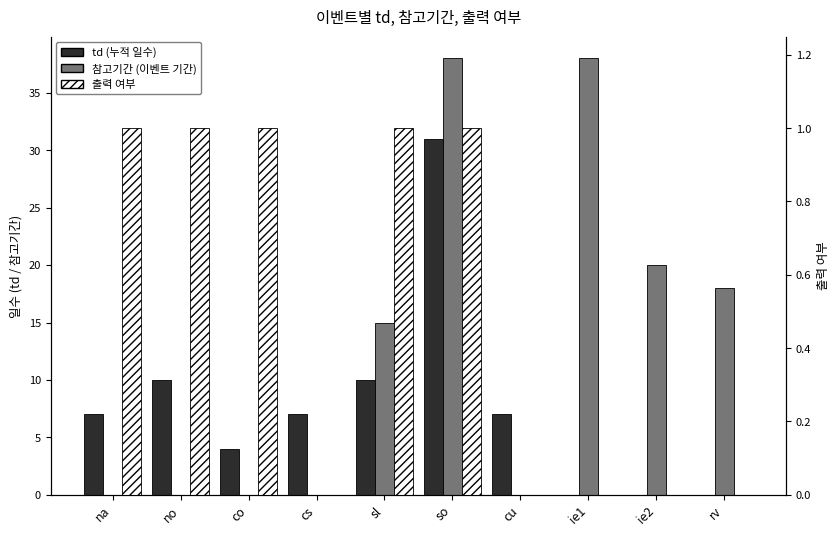

Which series changed the most between na and no?

td (누적 일수)